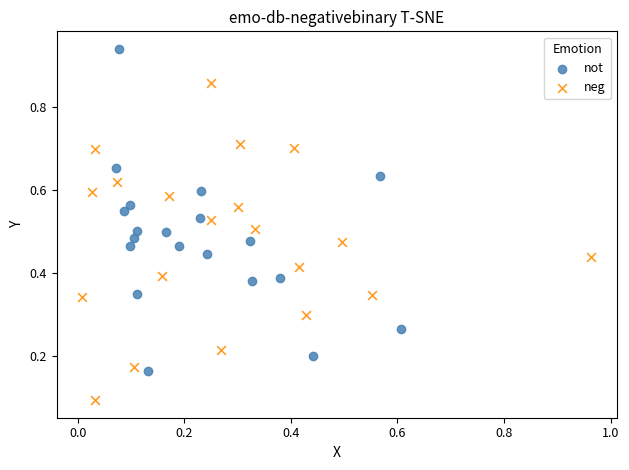

Which series reaches the minimum Y coordinate?

neg